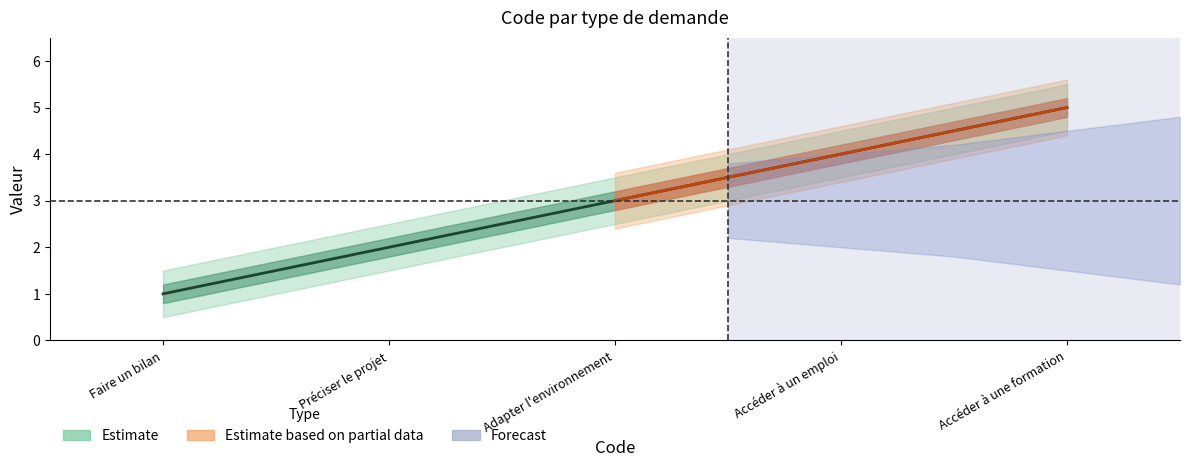

True or false: there are more than 0 points higher than both neighbors.

False